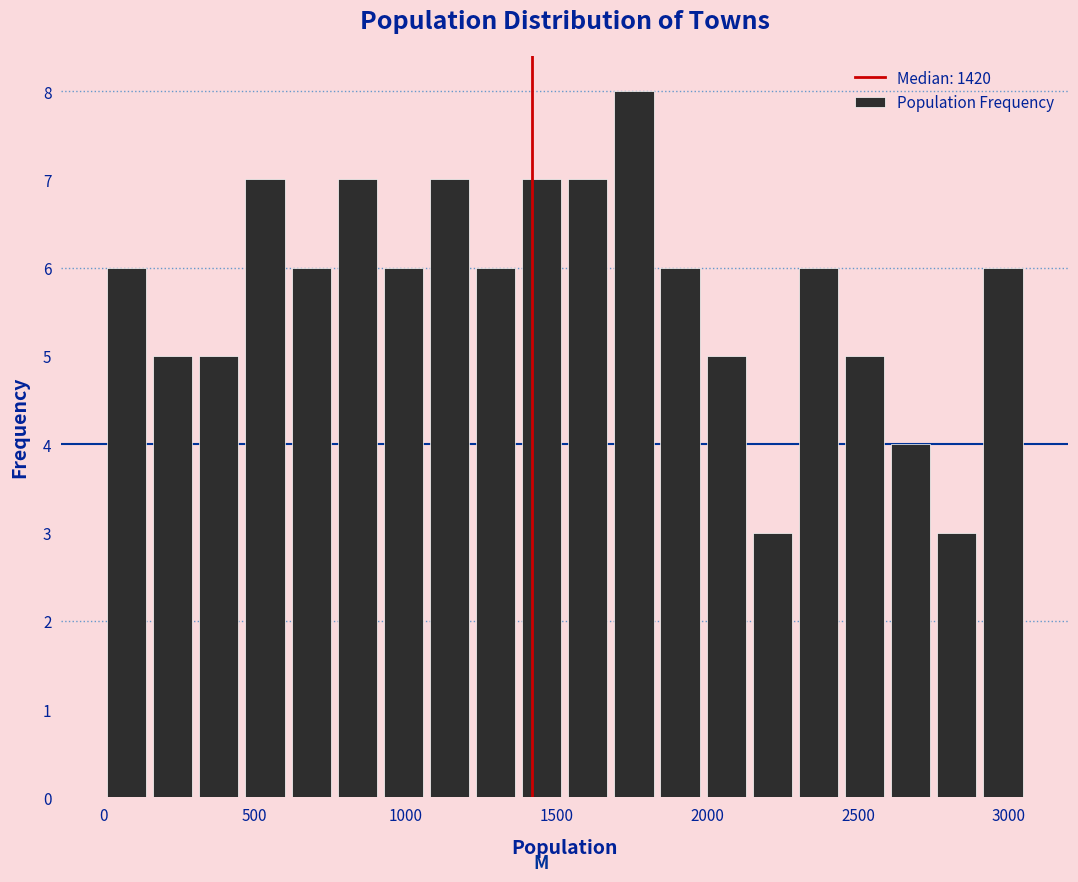

Around what value on the x-axis is the tallest bar? Give the approximate position of its centre, as read against the axis.

1750